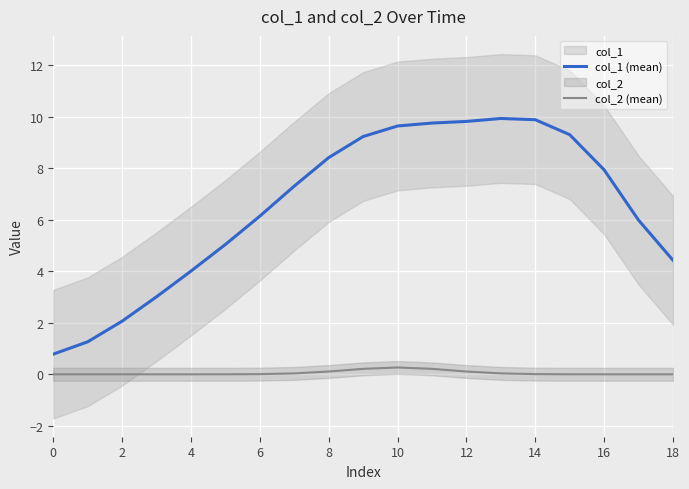

What is the maximum value for col_1 (mean)?

9.9